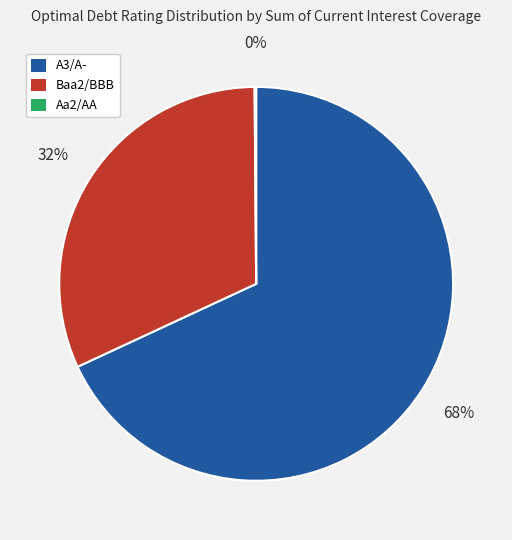

Is it true that A3/A- is 68% of the pie?

True